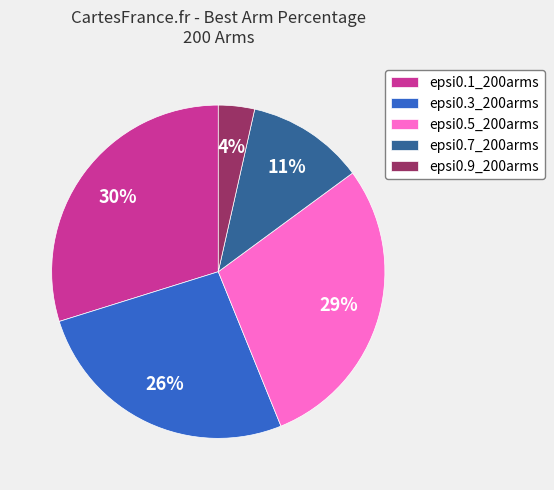

How many slices are in this pie chart?

5